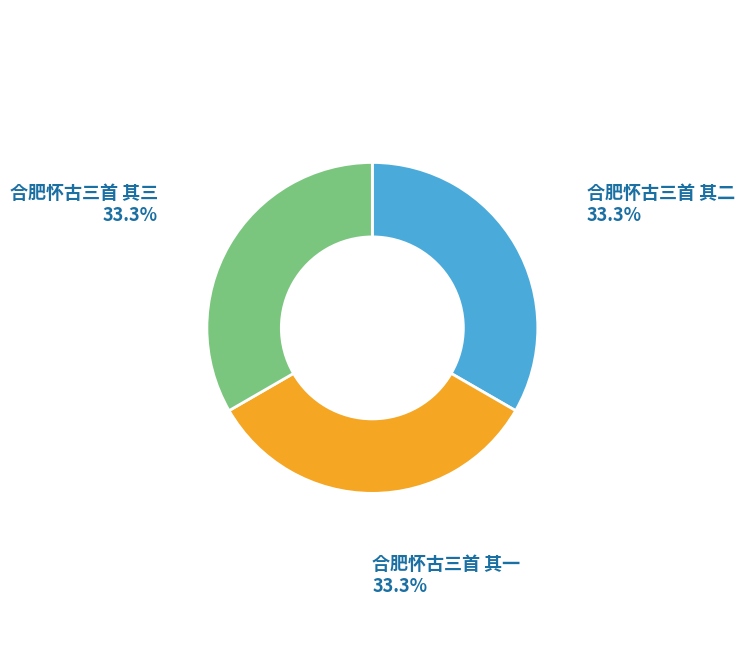

Does any single category account for the majority?

No